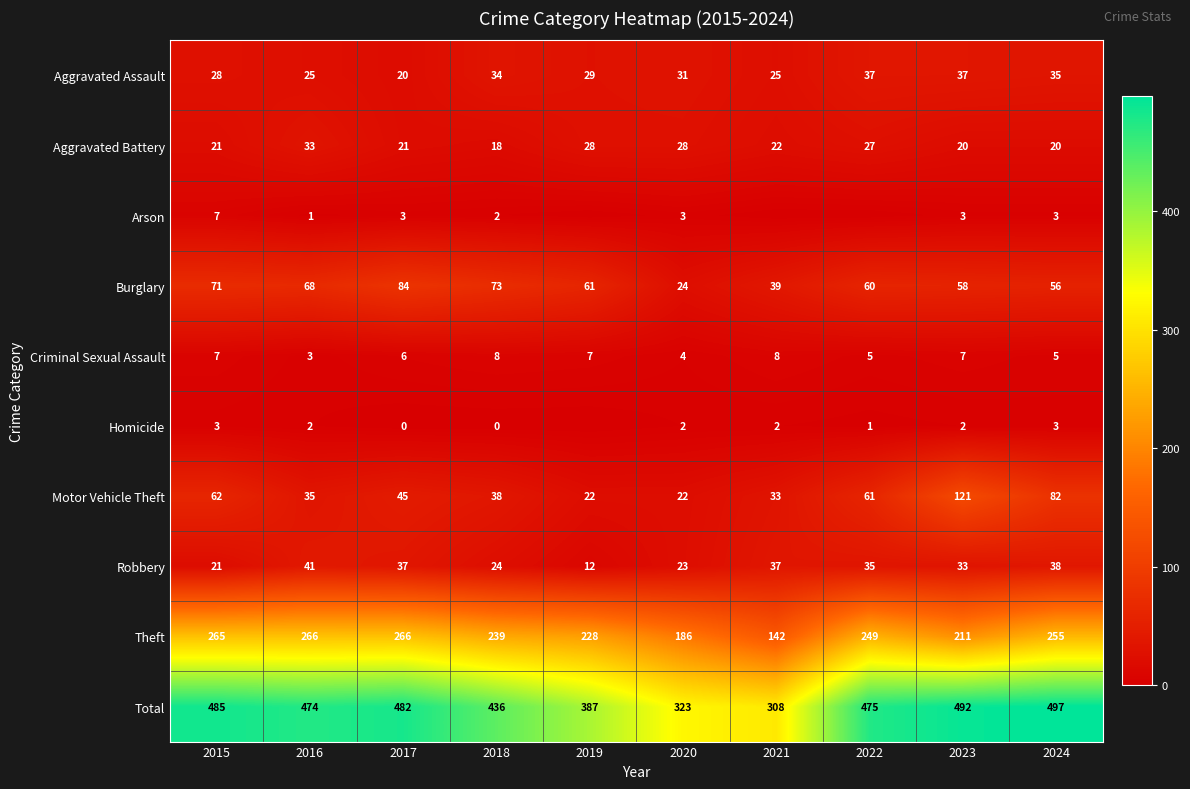

What is the sum of the Aggravated Assault values at 2018 and 2023?

71